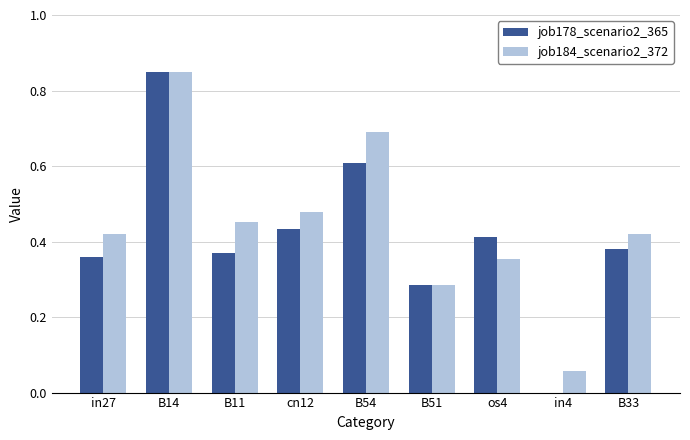

True or false: job178_scenario2_365 has a value of 0.2 at B54.

False